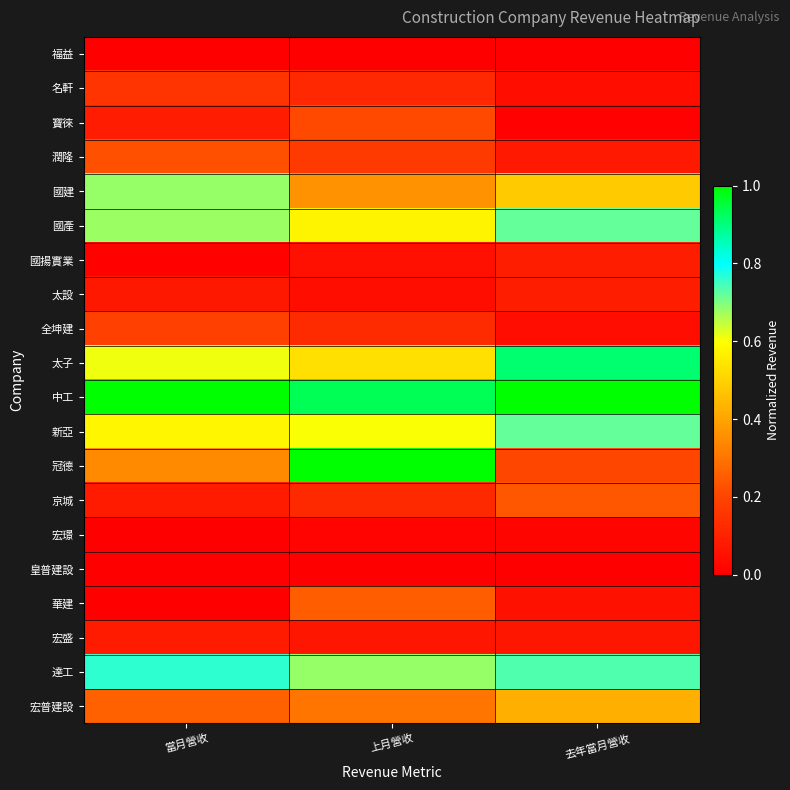

Which category has the lowest value across all series?

上月營收